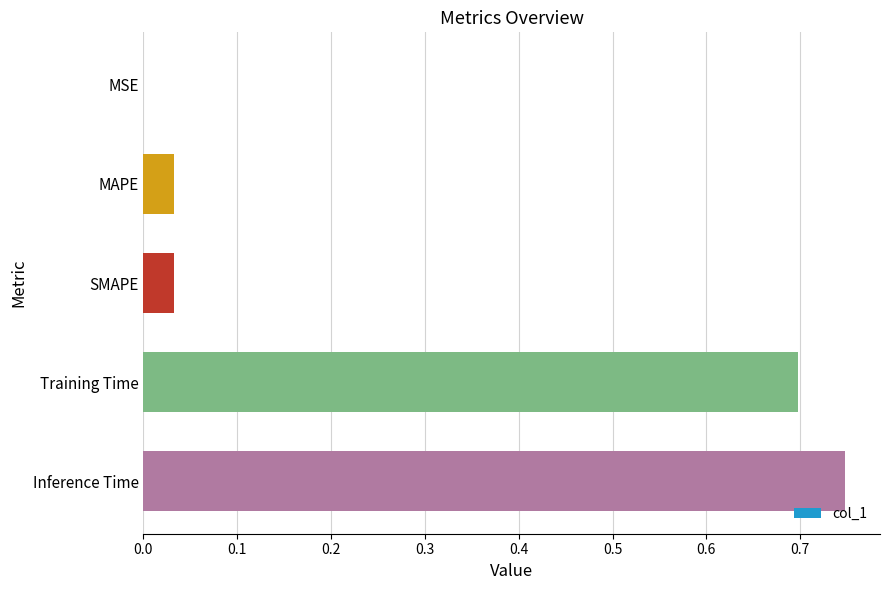

The chart shows a value of 0.0 at SMAPE. True or false?

True